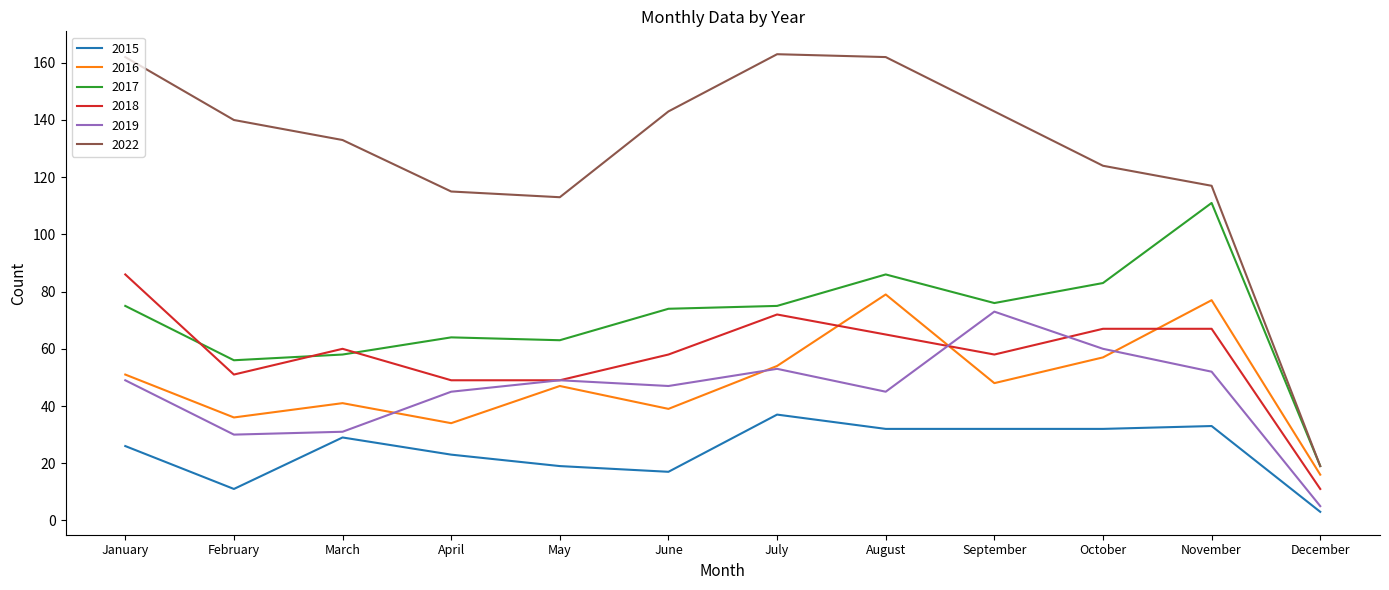

Which label corresponds to the smallest value in the chart?

December